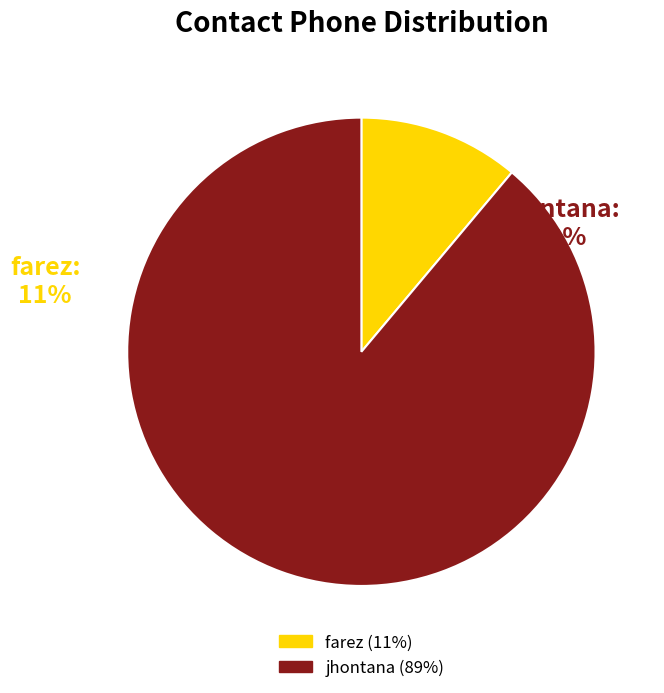

Approximately how many times larger is the value at farez compared to jhontana?

0.1